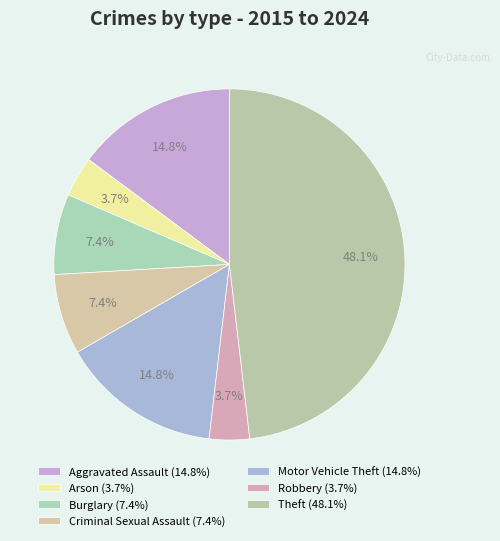

Count the number of slices in the pie.

7